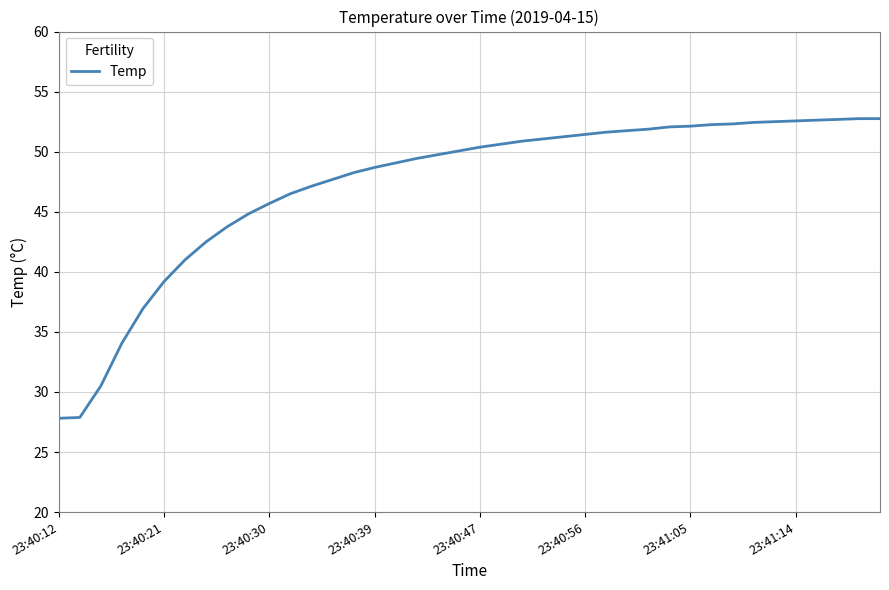

What is the smallest value displayed?

27.8